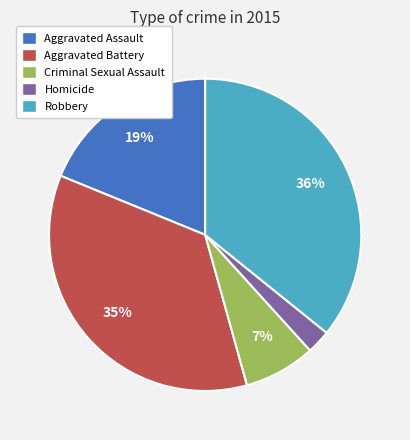

Which slice is the smallest?

Homicide